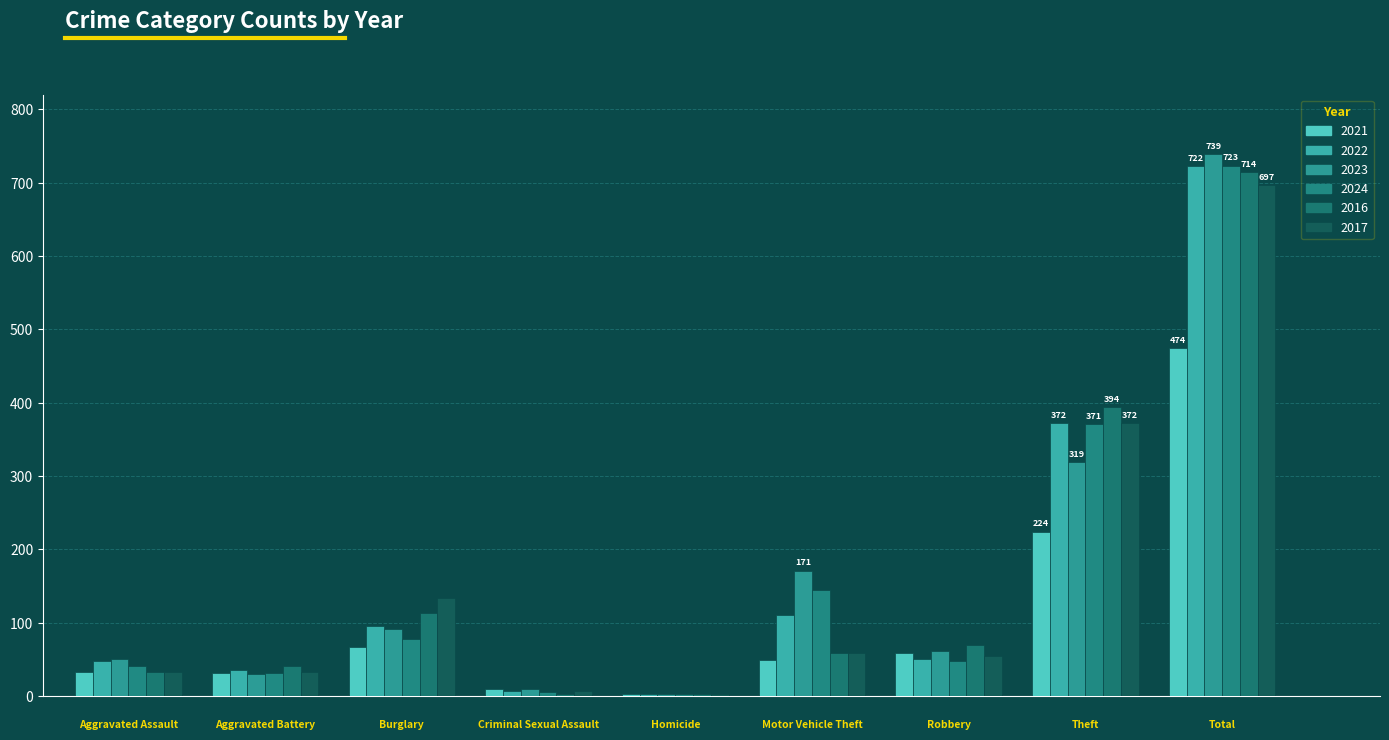

Are the bars horizontal?

No